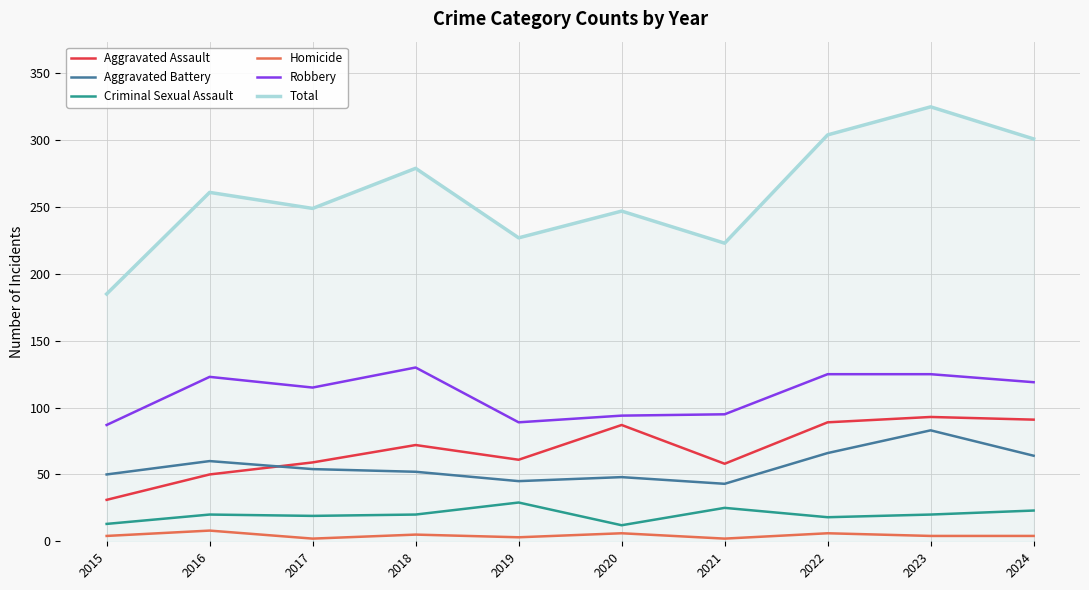

Does the chart display data point markers on the line(s)?

No